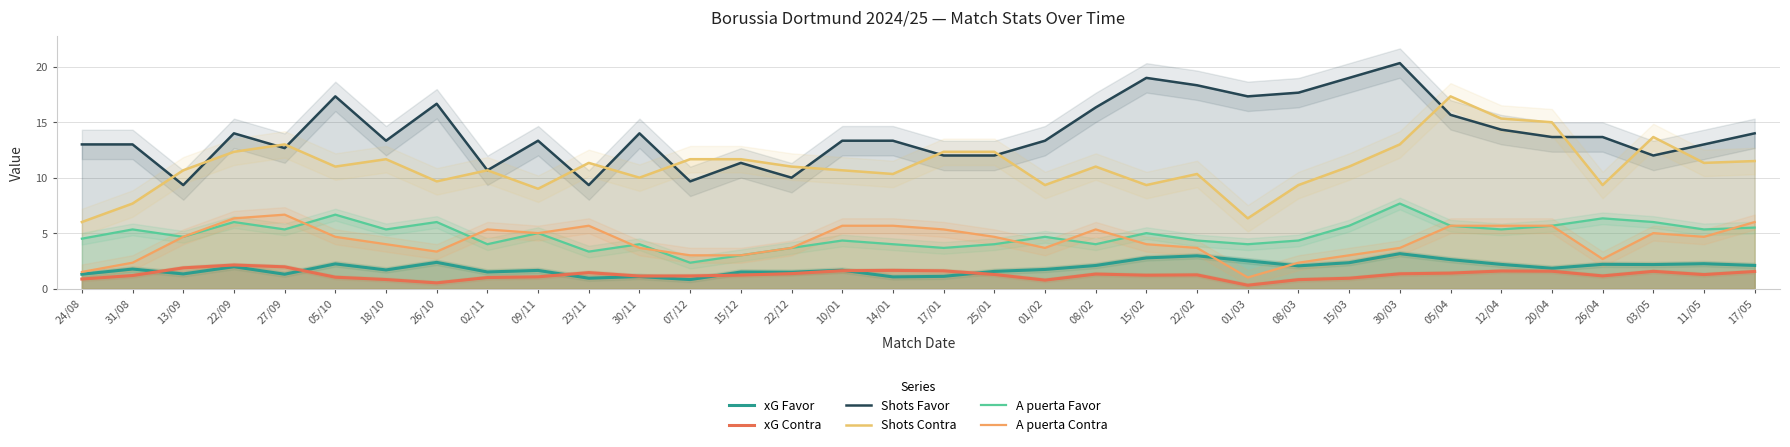

Which category has the highest value in the A puerta Favor series?

30/03